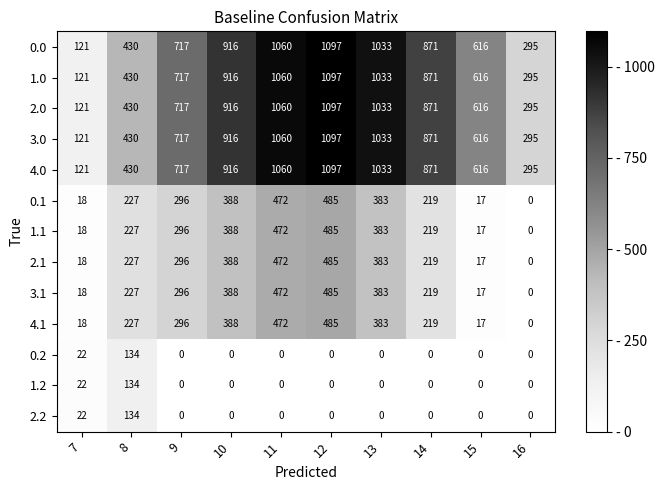

What is the difference between the second highest and minimum values in the 2.0 series?

939